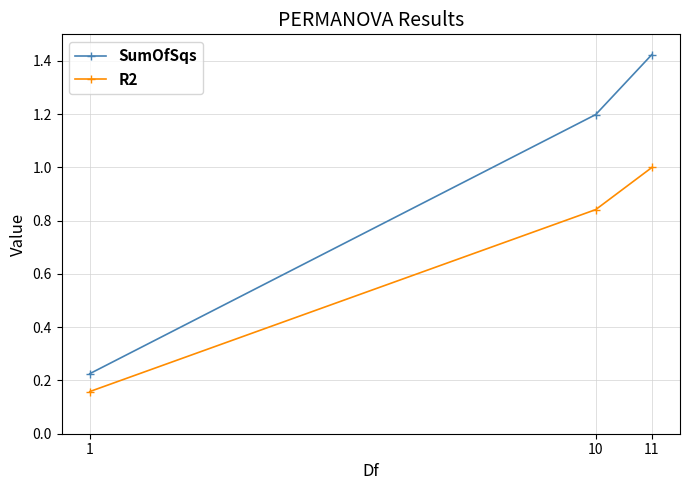

The R2 series shows 1.0 at 11. True or false?

True